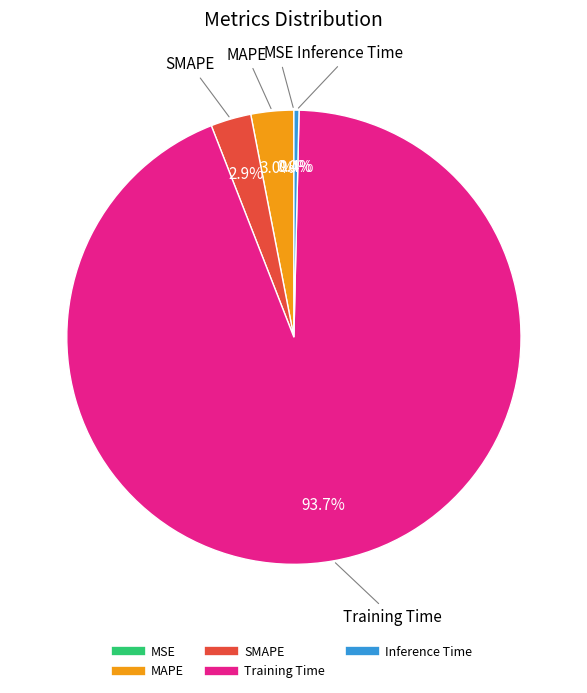

Which category accounts for the majority?

Training Time